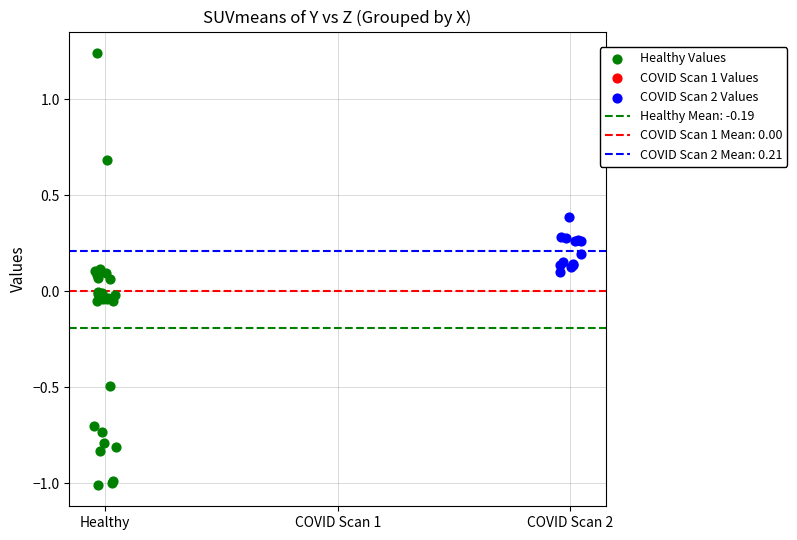

Which series contains the lowest Y value?

Healthy Values